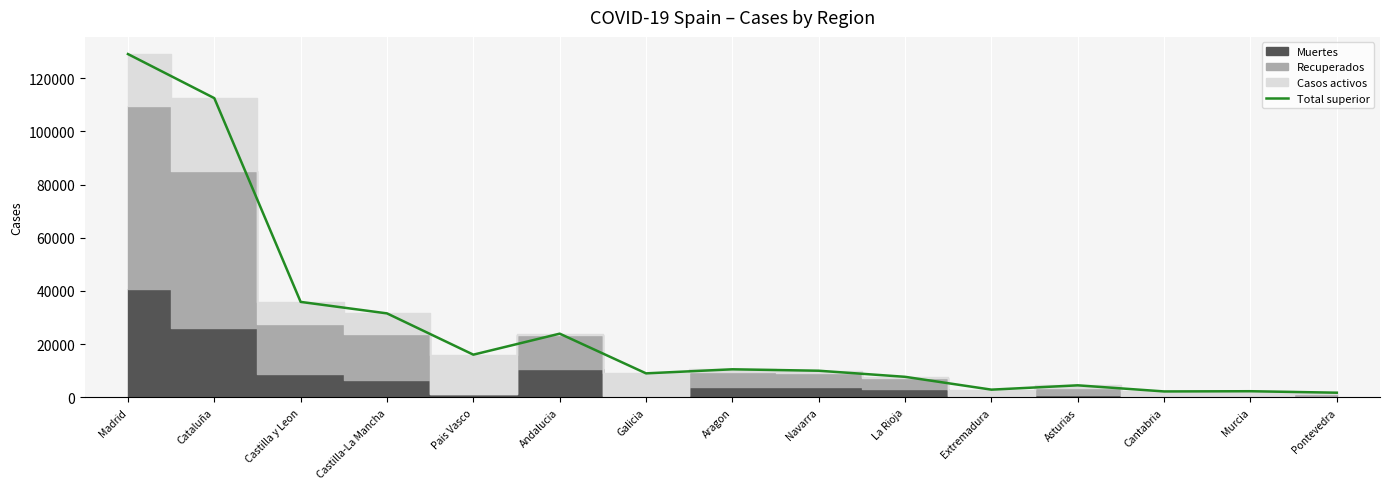

Which category has the highest value across all series?

Madrid